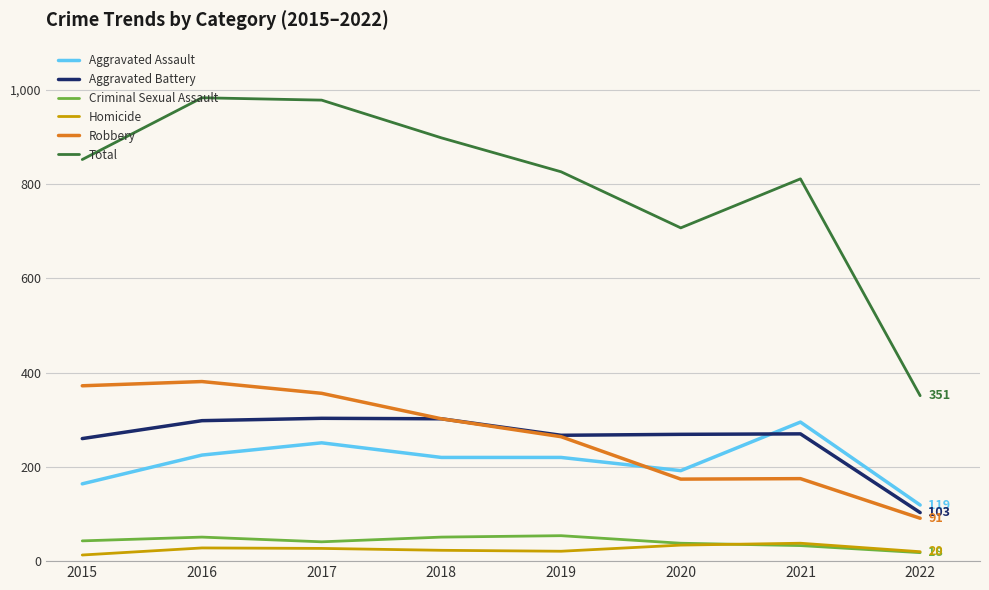

What is the average value of the Homicide series?

26